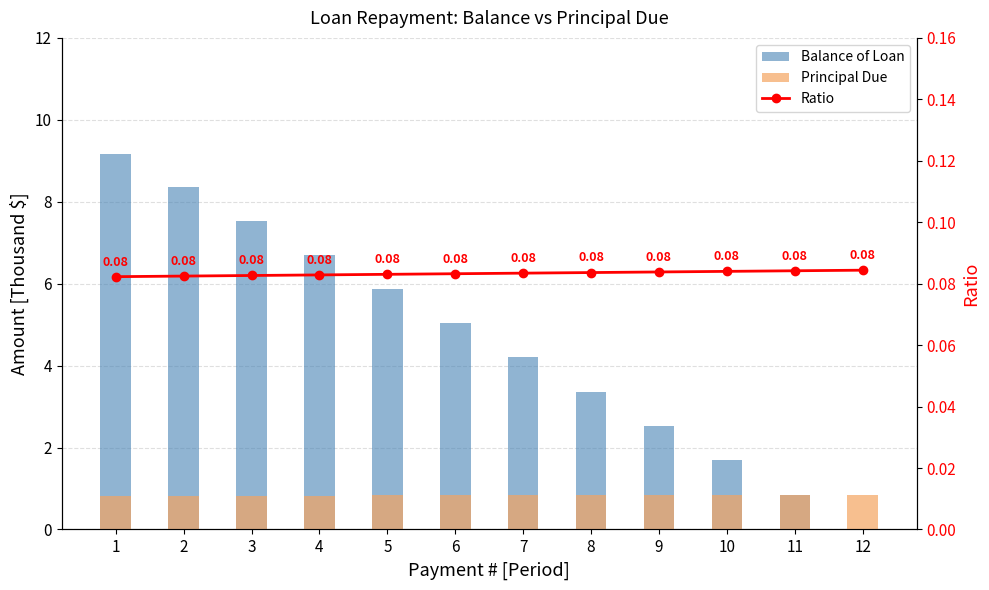

What is the difference between the highest and lowest values at 11?

0.8